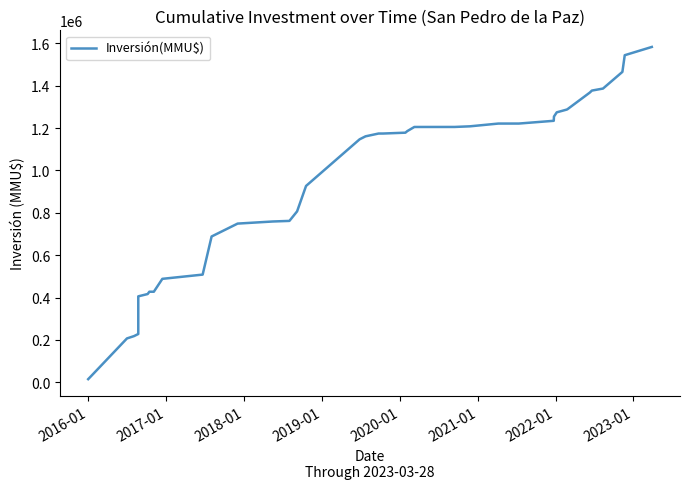

How many distinct data groups are displayed?

1